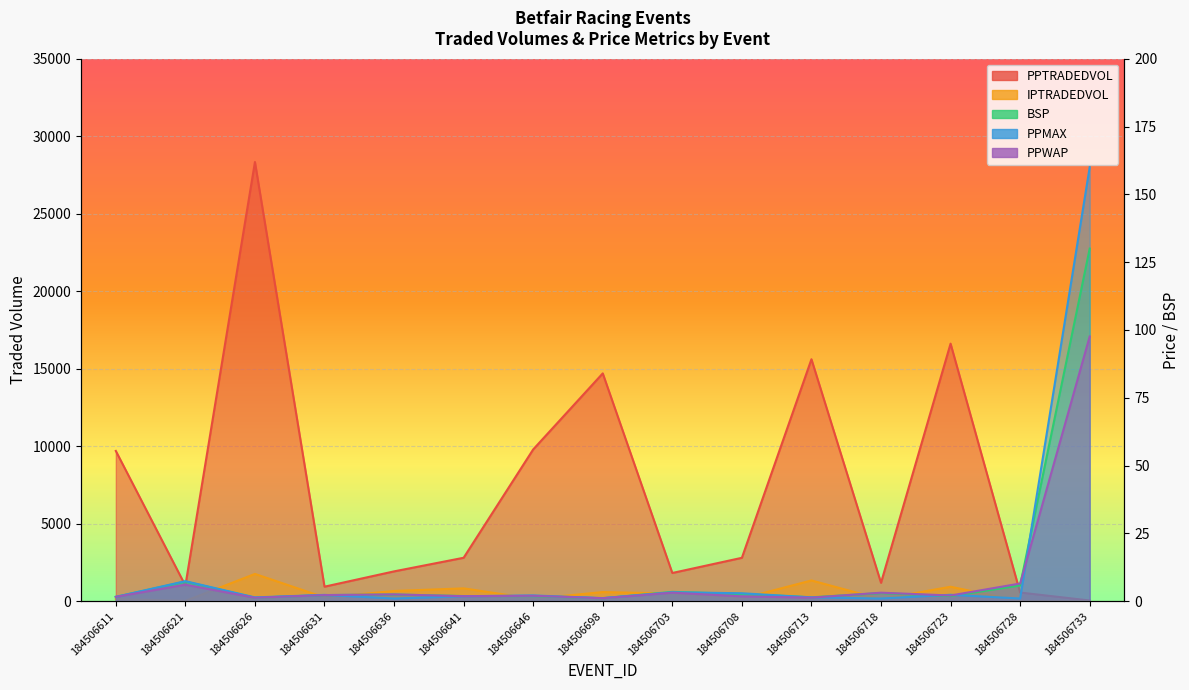

Reading right to left, what are all the values shown in this chart?

PPTRADEDVOL: 184506733=47.7	184506728=562.2	184506723=16616.7	184506718=1189.7	184506713=15610.5	184506708=2801.5	184506703=1822.1	184506698=14699.0	184506646=9793.1	184506641=2804.0	184506636=1925.9	184506631=938.9	184506626=28333.6	184506621=1010.4	184506611=9695.9
IPTRADEDVOL: 184506733=10.0	184506728=12.0	184506723=934.6	184506718=133.8	184506713=1340.8	184506708=171.4	184506703=498.0	184506698=591.0	184506646=157.5	184506641=831.0	184506636=661.0	184506631=244.3	184506626=1761.7	184506621=22.0	184506611=140.3
BSP: 184506733=130.0	184506728=5.8	184506723=1.9	184506718=3.0	184506713=1.4	184506708=2.7	184506703=3.4	184506698=1.1	184506646=1.9	184506641=1.9	184506636=2.5	184506631=2.3	184506626=1.3	184506621=7.2	184506611=1.6
PPMAX: 184506733=160.0	184506728=1.0	184506723=2.4	184506718=1.0	184506713=1.4	184506708=2.9	184506703=3.3	184506698=1.1	184506646=2.1	184506641=1.8	184506636=1.0	184506631=2.3	184506626=1.4	184506621=7.4	184506611=1.6
PPWAP: 184506733=97.6	184506728=6.5	184506723=2.1	184506718=3.1	184506713=1.3	184506708=1.8	184506703=3.2	184506698=1.1	184506646=2.0	184506641=1.9	184506636=2.5	184506631=2.3	184506626=1.3	184506621=6.1	184506611=1.6